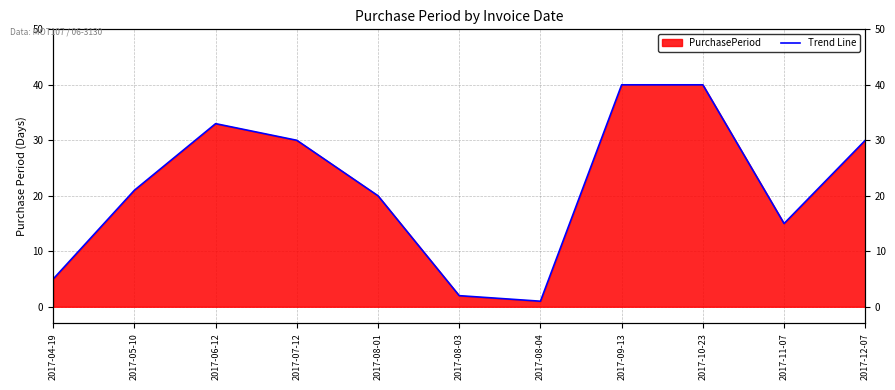

Is it true that the value at 2017-09-13 is 40?

True